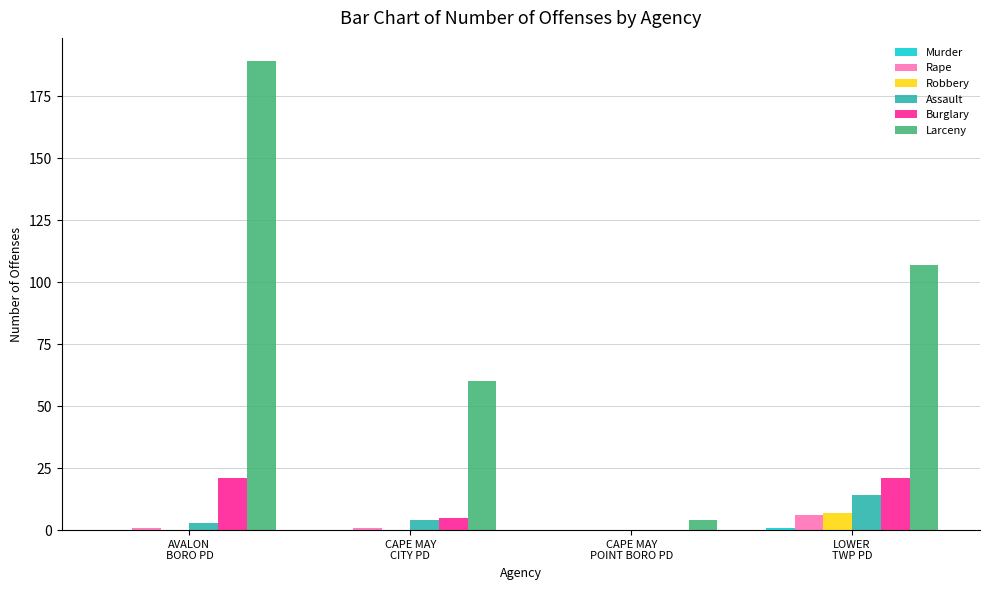

Are the bars horizontal?

No